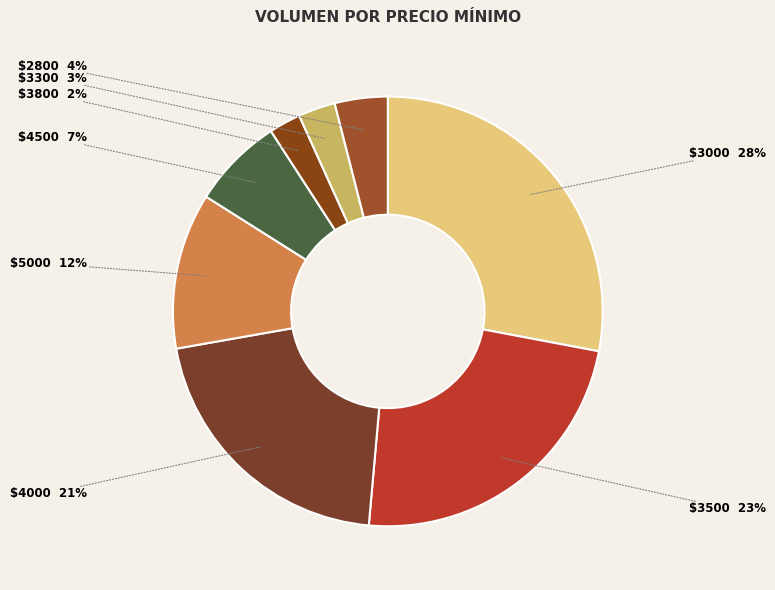

Rank the categories by value from lowest to highest.

3800, 3300, 2800, 4500, 5000, 4000, 3500, 3000